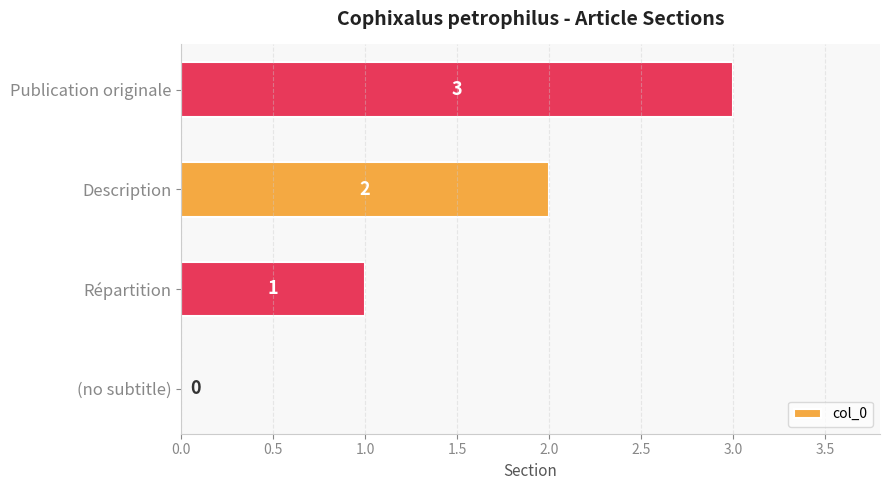

True or false: the data shows 0 at (no subtitle).

True